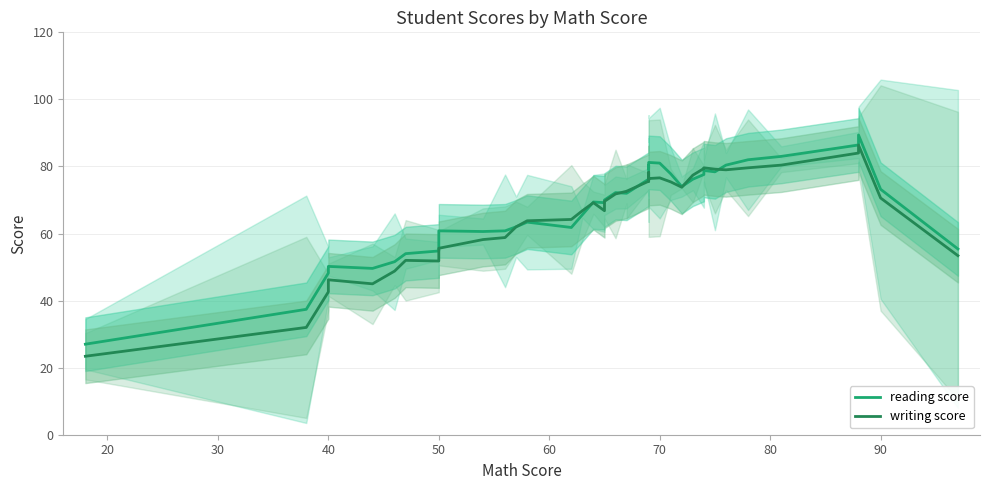

What is the average value of the reading score series?

67.8